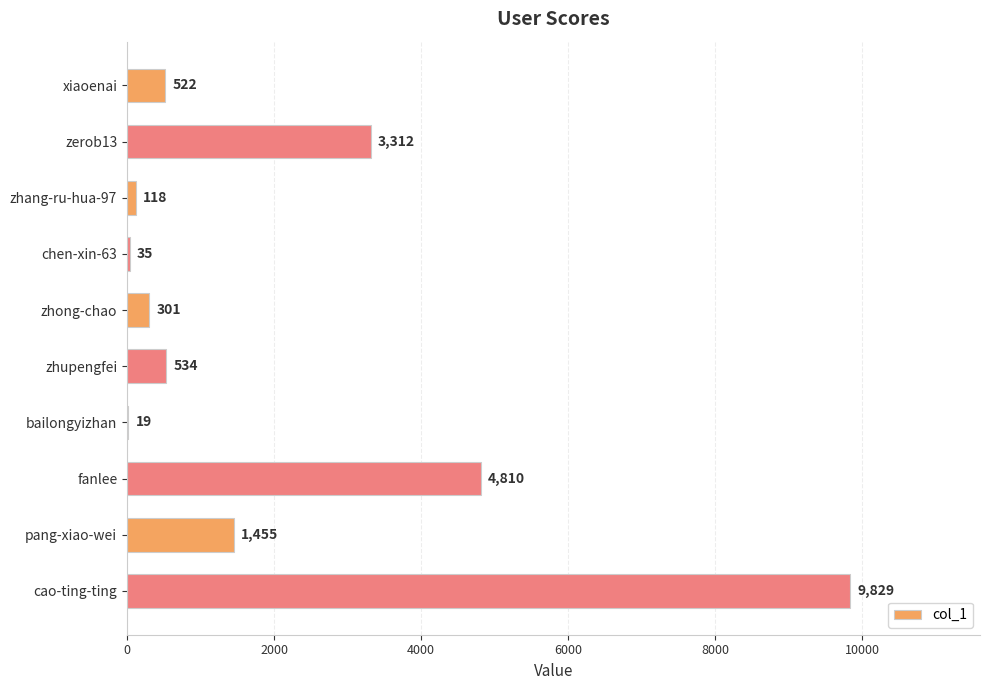

What is the change in value from xiaoenai to bailongyizhan?

-503